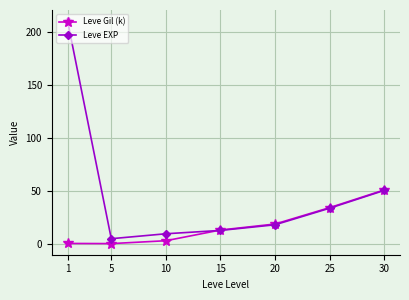

Which category has the highest value in the Leve Gil (k) series?

30